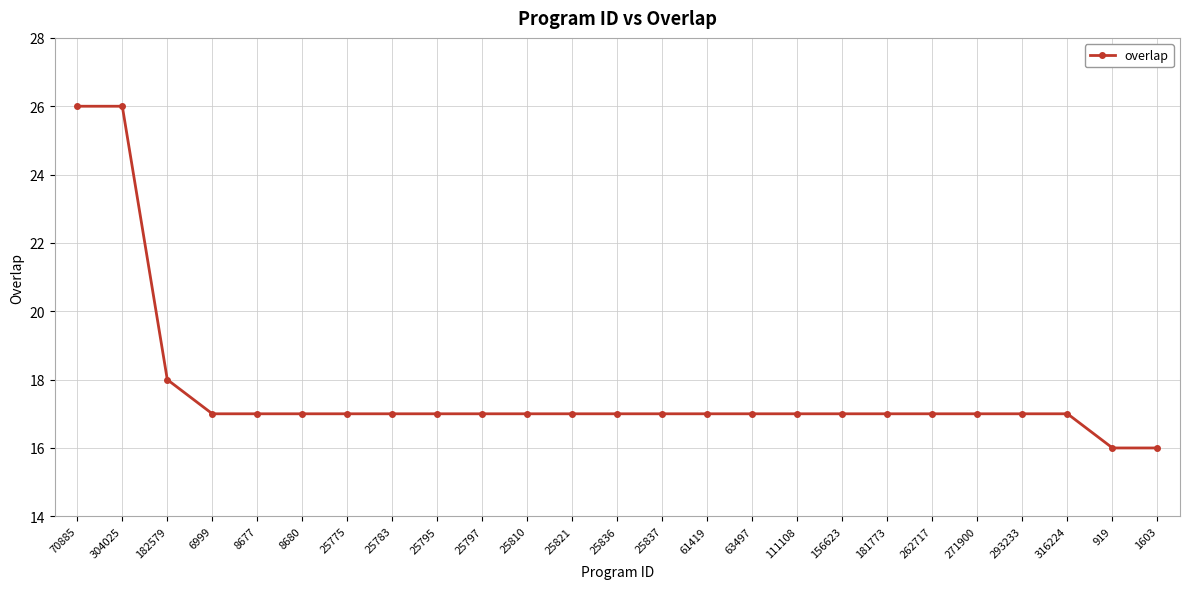

What is the value of the 12th point from the left?

17